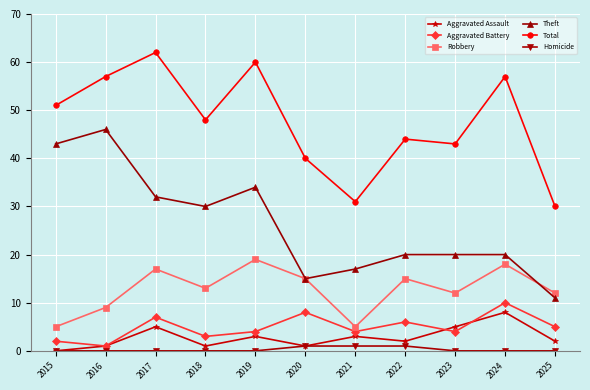

Is the value of Aggravated Assault at 2024 greater than the value of Theft at 2024?

No